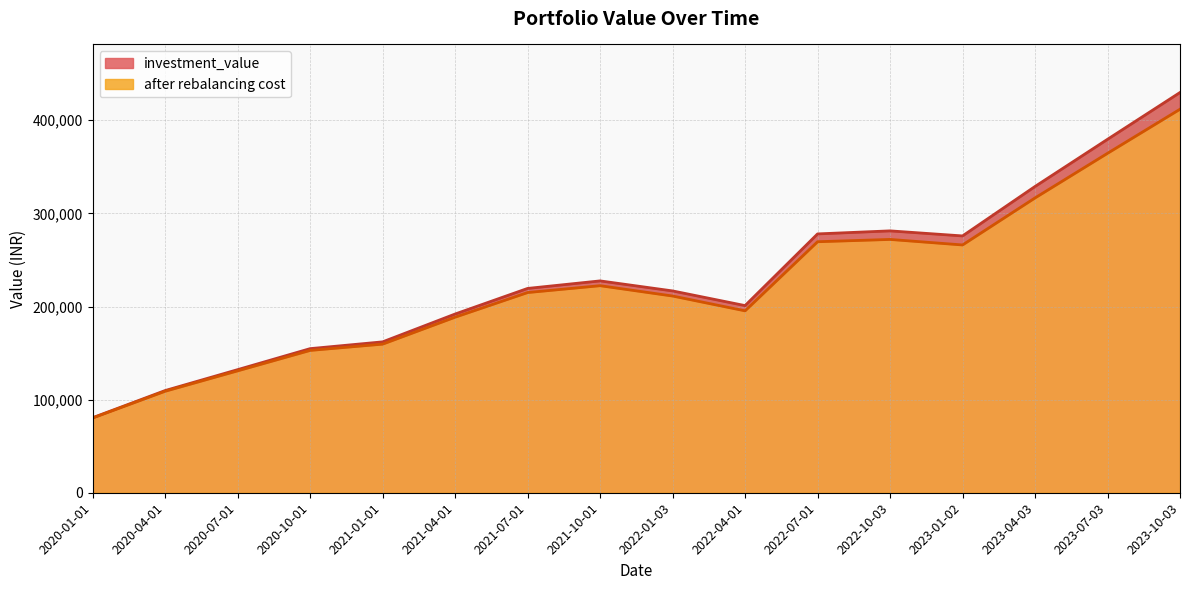

Reading left to right, transcribe all the data shown in this chart.

investment_value: 2020-01-01=80607.4	2020-04-01=109758.3	2020-07-01=132199.7	2020-10-01=154761.4	2021-01-01=162045.2	2021-04-01=191933.9	2021-07-01=219414.6	2021-10-01=227511.8	2022-01-03=216748.0	2022-04-01=200990.5	2022-07-01=277974.5	2022-10-03=281231.5	2023-01-02=275804.1	2023-04-03=328912.9	2023-07-03=379574.2	2023-10-03=429854.3
after rebalancing cost: 2020-01-01=80295.4	2020-04-01=109013.5	2020-07-01=130926.5	2020-10-01=152855.0	2021-01-01=159601.1	2021-04-01=188551.0	2021-07-01=215003.3	2021-10-01=222361.7	2022-01-03=211265.6	2022-04-01=195354.6	2022-07-01=269571.9	2022-10-03=272042.5	2023-01-02=266104.5	2023-04-03=316609.5	2023-07-03=364535.7	2023-10-03=411879.8